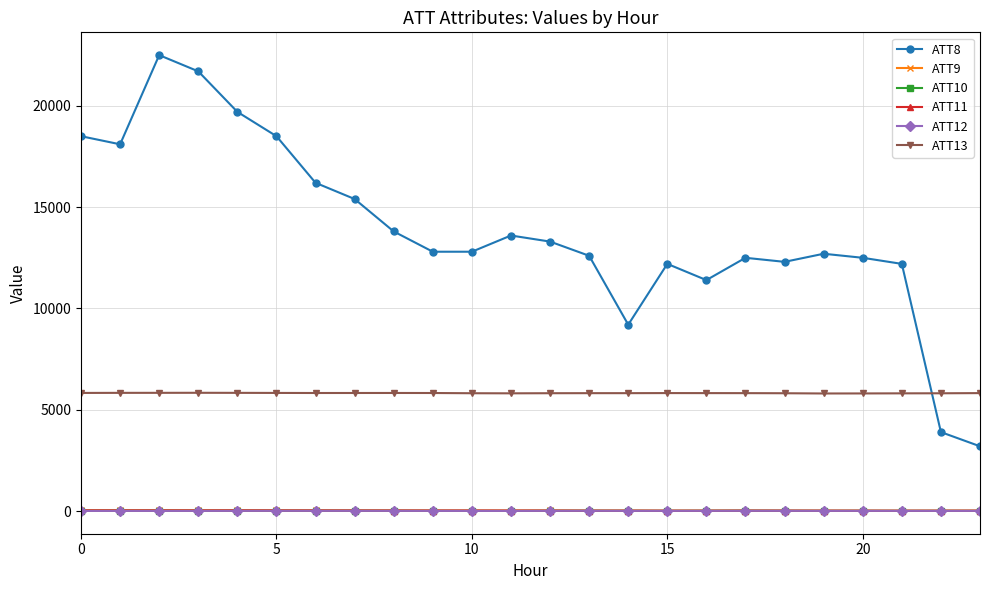

True or false: ATT12 and ATT9 intersect in this chart.

False